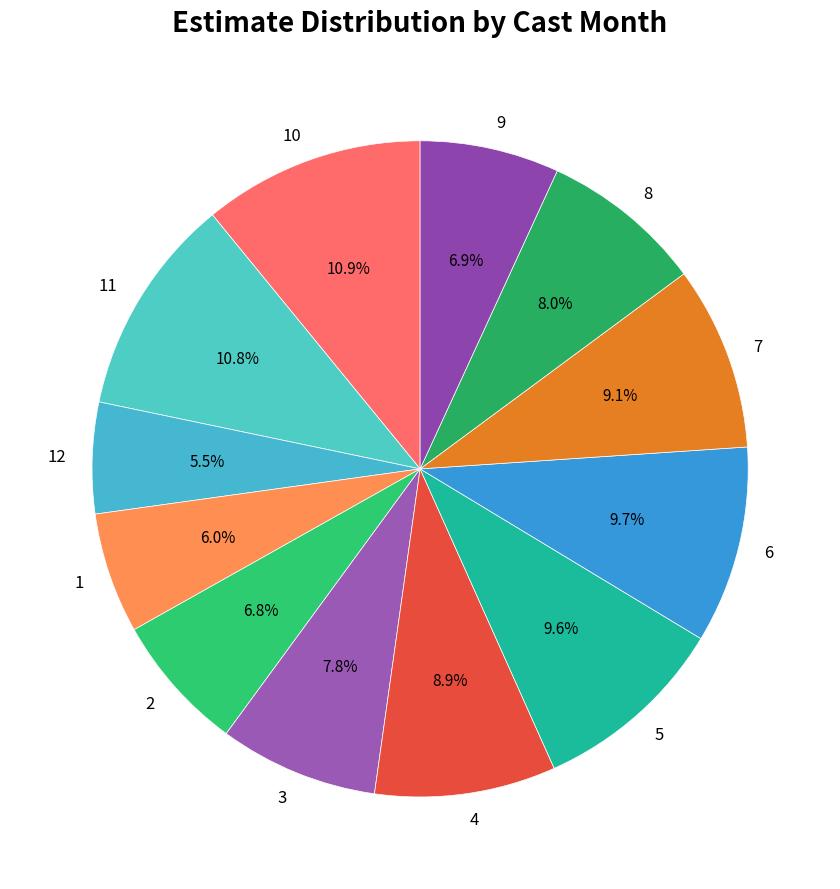

To the nearest percent, what percentage of the pie is 2?

7%